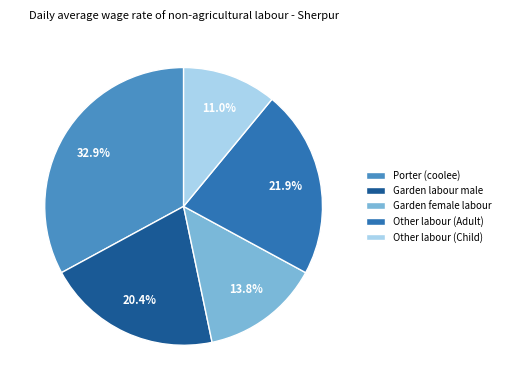

What is the largest slice in the pie chart?

Porter (coolee)